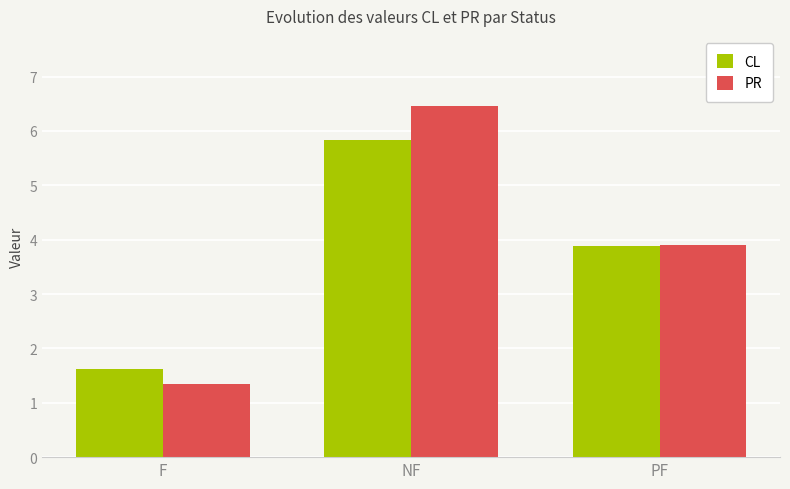

Rank the categories by PR value from highest to lowest.

NF, PF, F